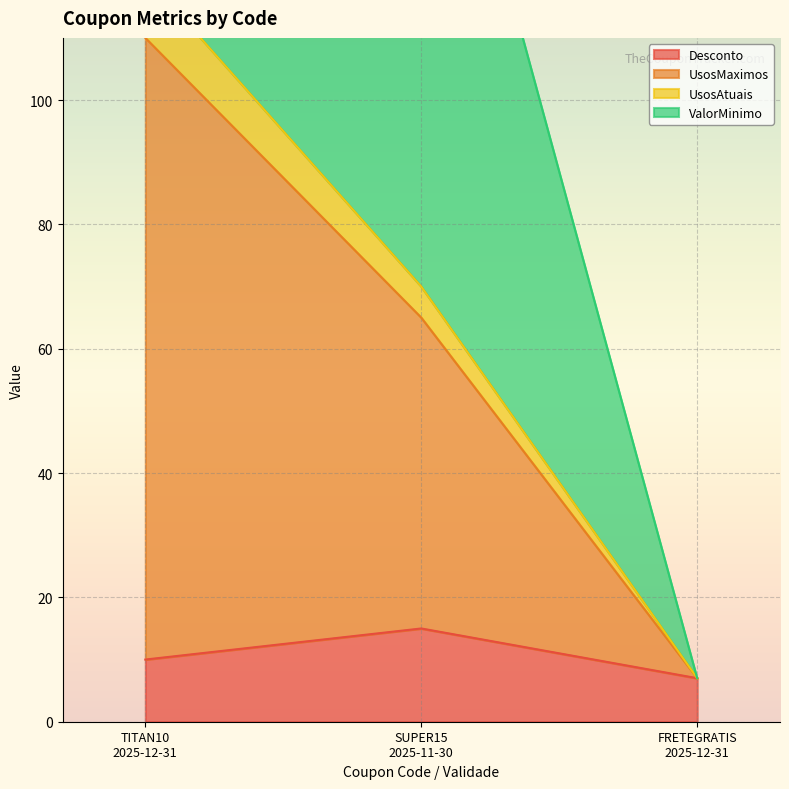

Does the chart display data point markers on the line(s)?

No